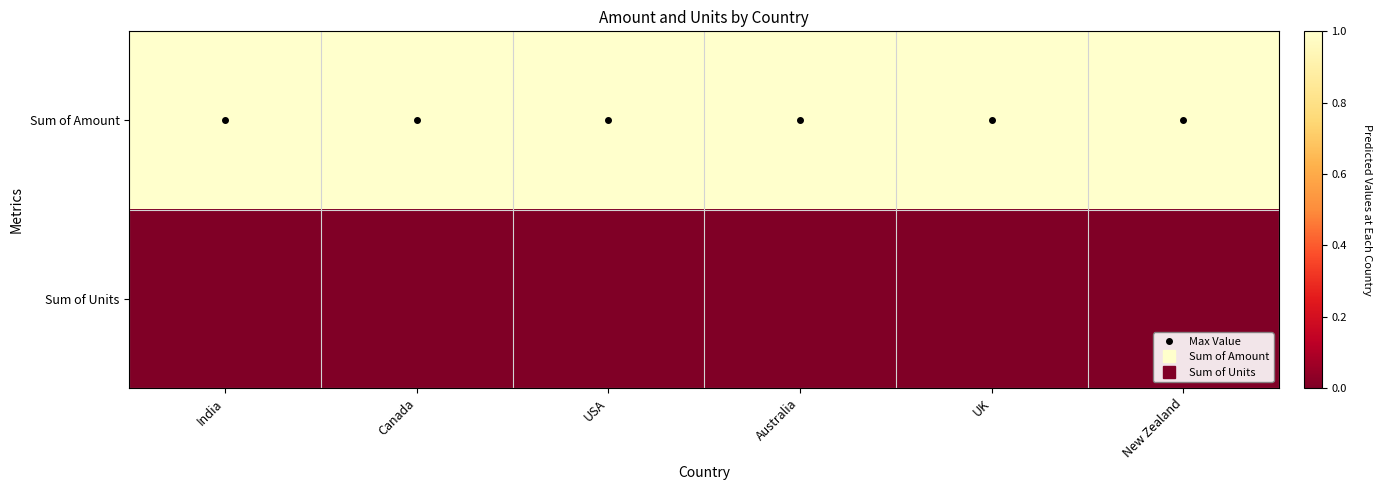

Count the number of data series in this chart.

2